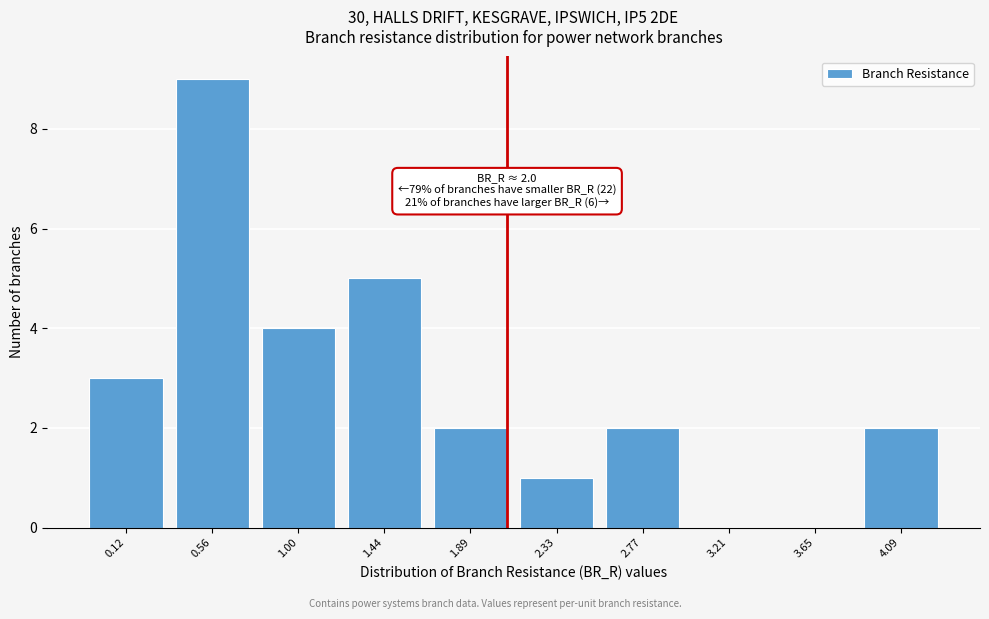

Reading left to right, transcribe all the data shown in this chart.

0.12=3	0.56=9	1.00=4	1.44=5	1.89=2	2.33=1	2.77=2	3.21=0	3.65=0	4.09=2